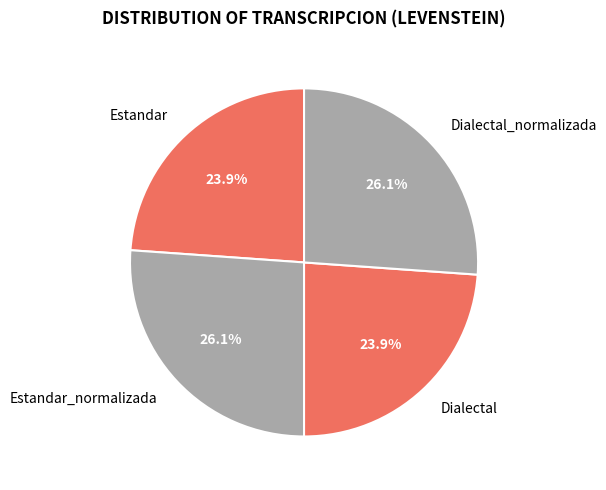

To the nearest percent, what portion does Dialectal represent?

24%